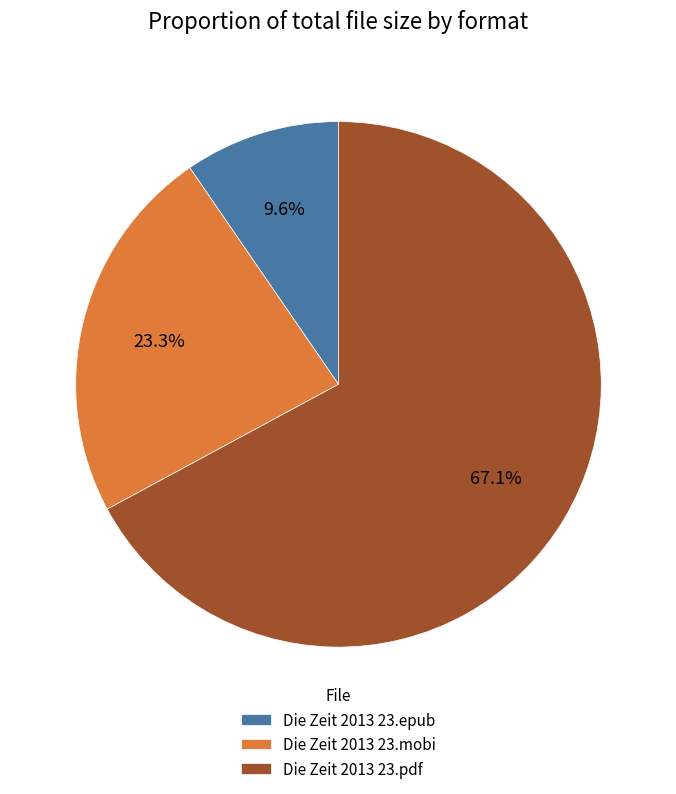

To the nearest percent, what is the average slice percentage?

33%